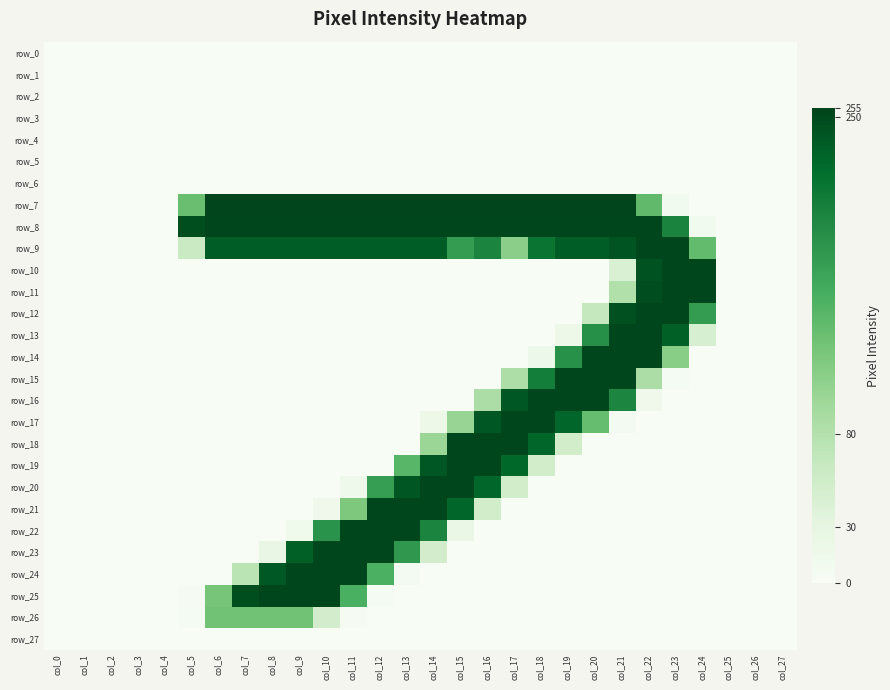

List the labels in order of row_4 value, smallest first.

col_0, col_1, col_2, col_3, col_4, col_5, col_6, col_7, col_8, col_9, col_10, col_11, col_12, col_13, col_14, col_15, col_16, col_17, col_18, col_19, col_20, col_21, col_22, col_23, col_24, col_25, col_26, col_27